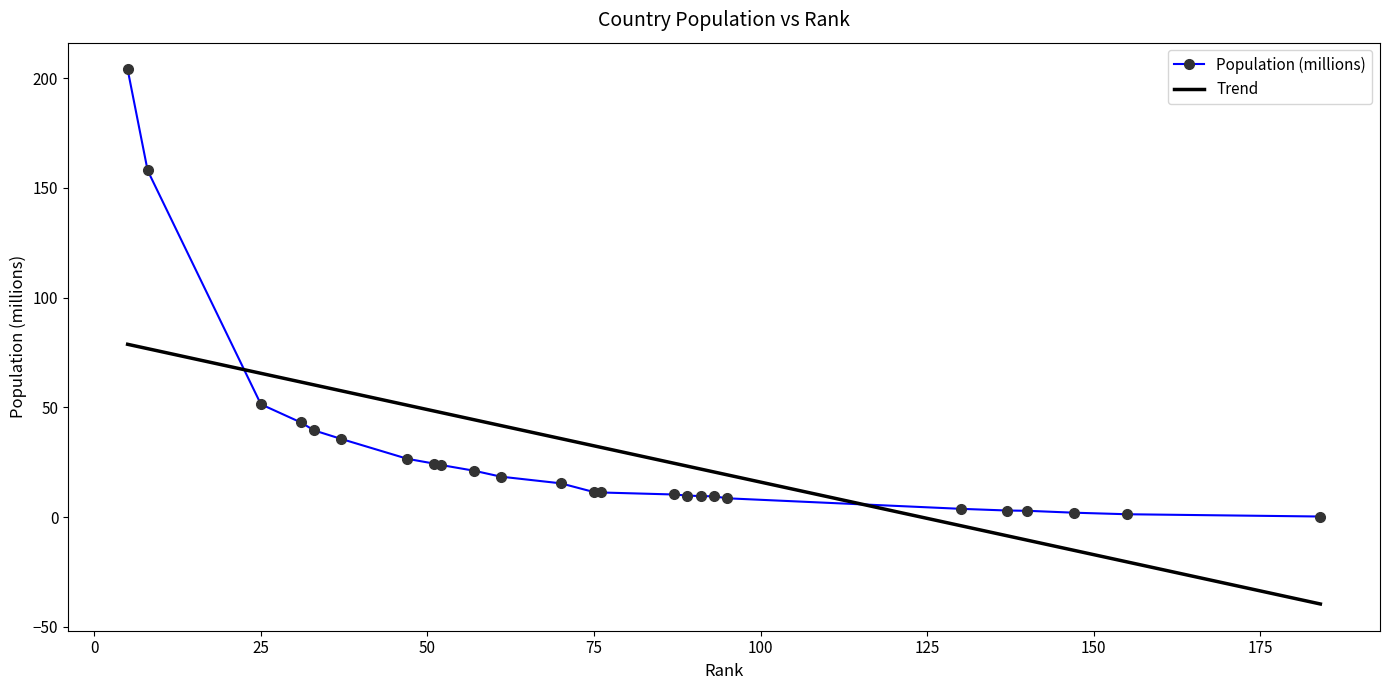

What is the smallest value displayed?

0.3